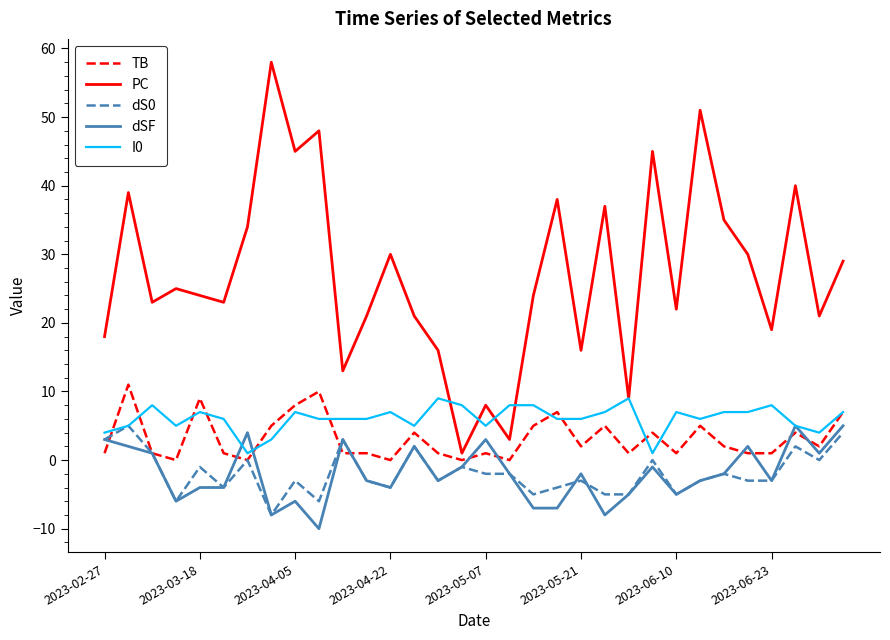

How many series are shown in this chart?

5